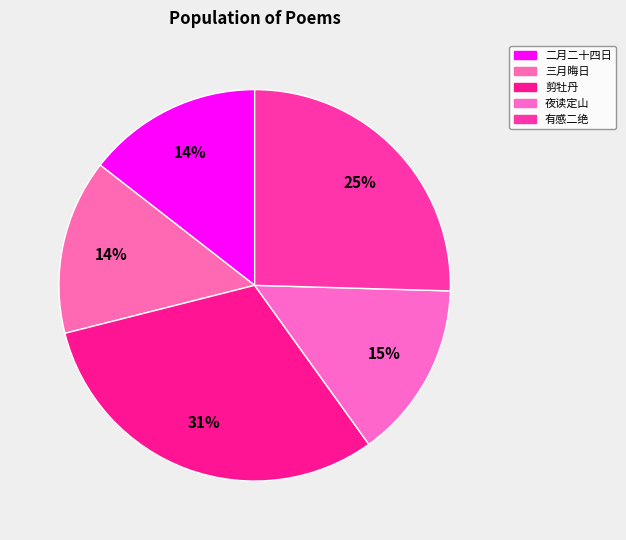

How many slices are in this pie chart?

5